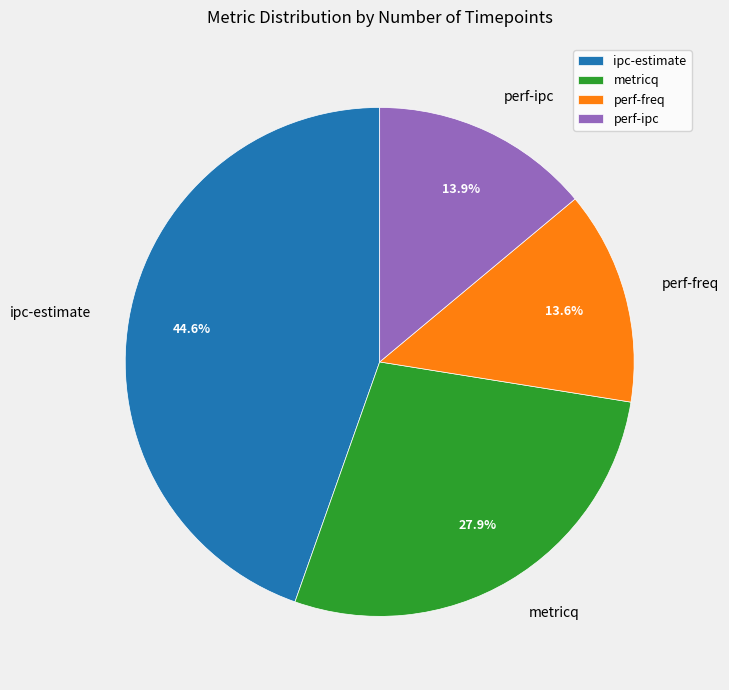

To the nearest percent, what portion does metricq represent?

28%